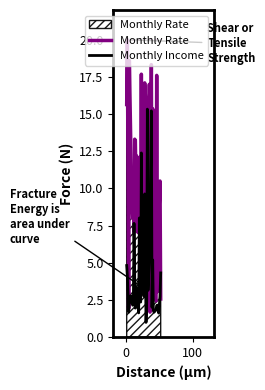

What is the highest value of the Monthly Rate series?

20.0